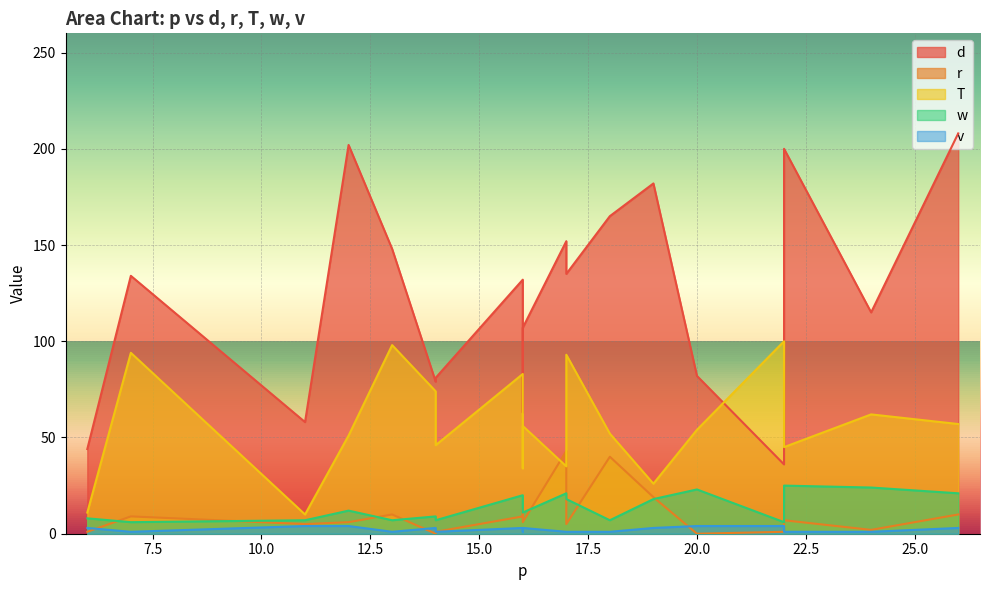

Reading left to right, transcribe all the data shown in this chart.

d: 14=79	22=36	20=82	14=81	6=44	12=202	22=200	16=132	16=63	24=115	17=135	26=208	22=121	11=58	19=182	18=165	17=152	7=134	16=107	13=148
r: 14=0	22=1	20=0	14=1	6=1	12=6	22=7	16=9	16=13	24=2	17=5	26=10	22=16	11=5	19=19	18=40	17=43	7=9	16=6	13=10
T: 14=74	22=100	20=54	14=46	6=11	12=51	22=45	16=83	16=34	24=62	17=93	26=57	22=72	11=10	19=26	18=52	17=35	7=94	16=56	13=98
w: 14=9	22=6	20=23	14=7	6=8	12=12	22=25	16=20	16=13	24=24	17=18	26=21	22=24	11=7	19=18	18=7	17=21	7=6	16=11	13=7
v: 14=3	22=4	20=4	14=1	6=3	12=4	22=1	16=3	16=1	24=1	17=1	26=3	22=1	11=4	19=3	18=1	17=1	7=1	16=3	13=1